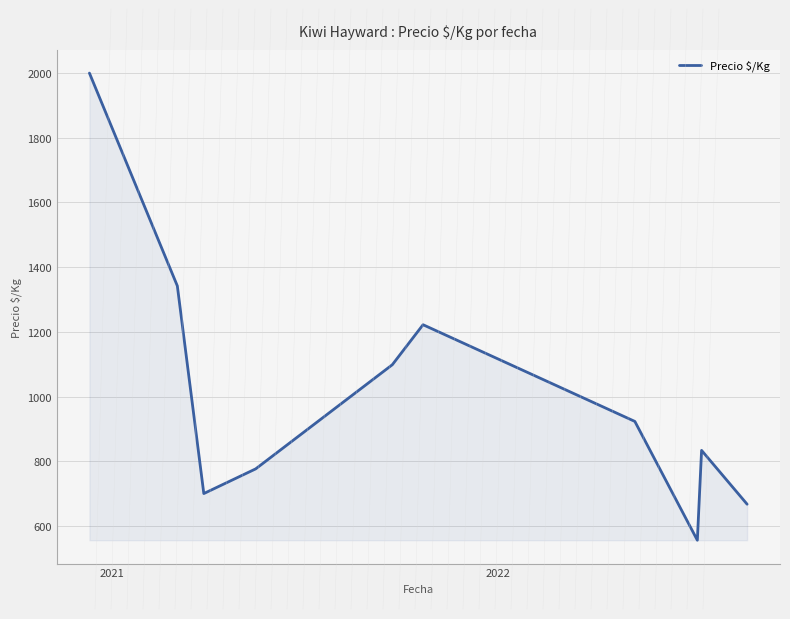

What is the smallest value displayed?

555.7